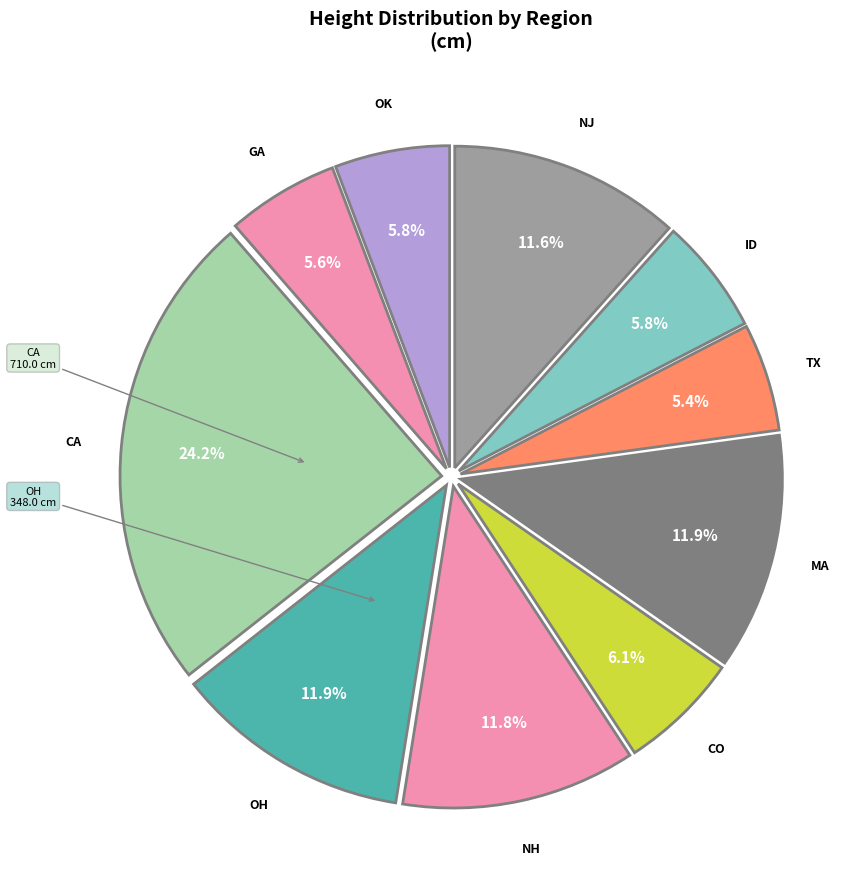

To the nearest percent, what is the combined percentage of NJ and NH?

23%